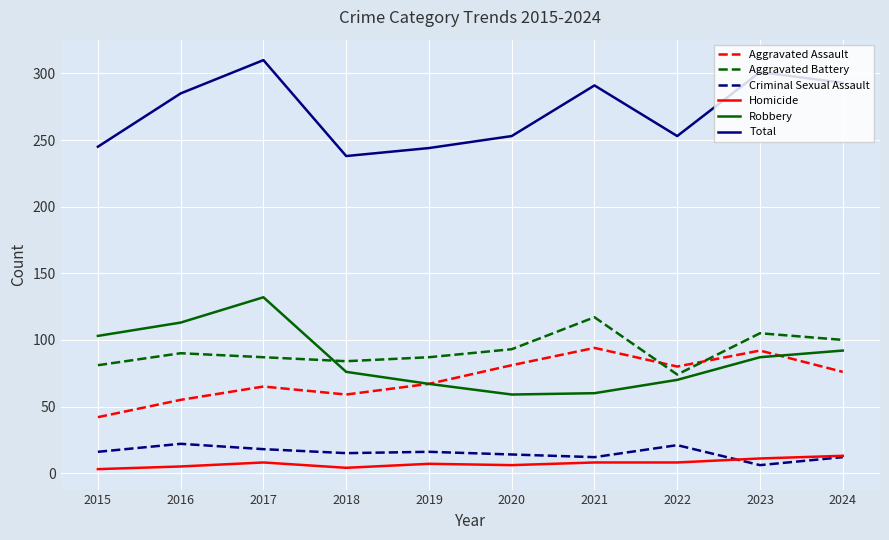

What is the difference between the second highest and minimum values in the Homicide series?

8